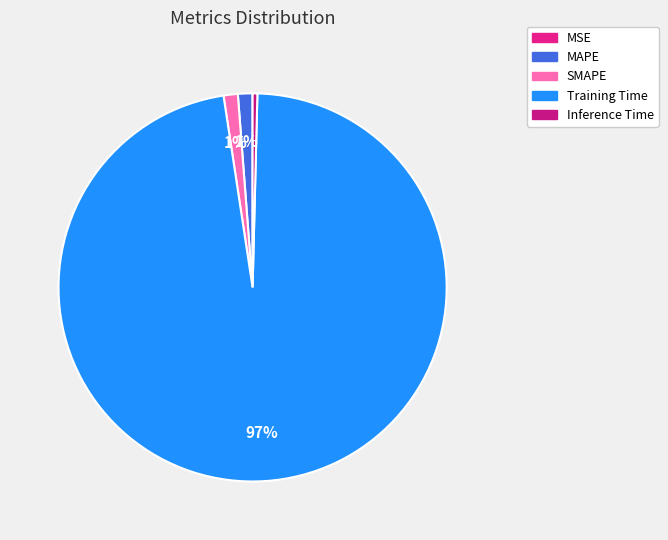

What is the total percentage of SMAPE and Training Time?

98.4%